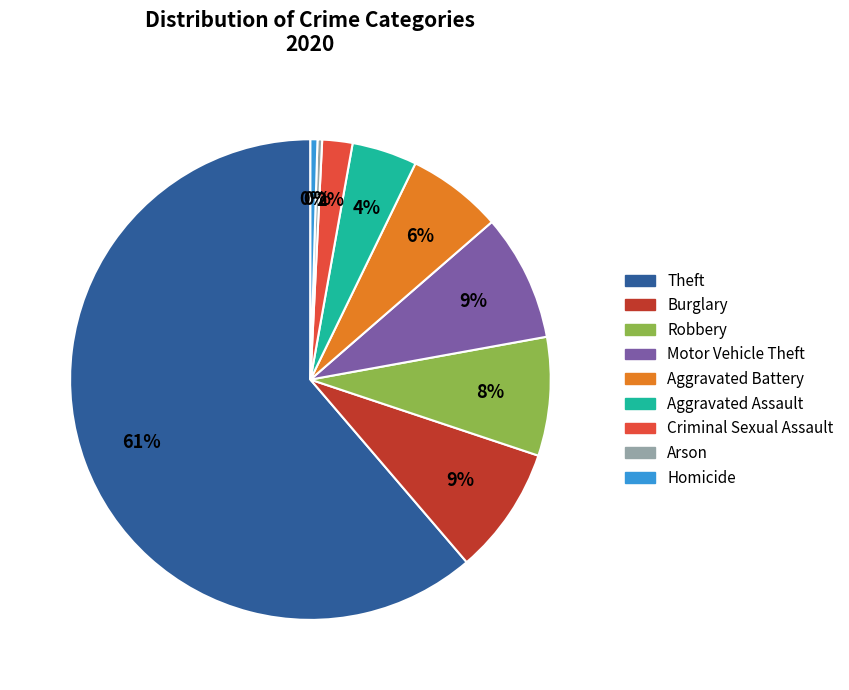

How many slices are in this pie chart?

9